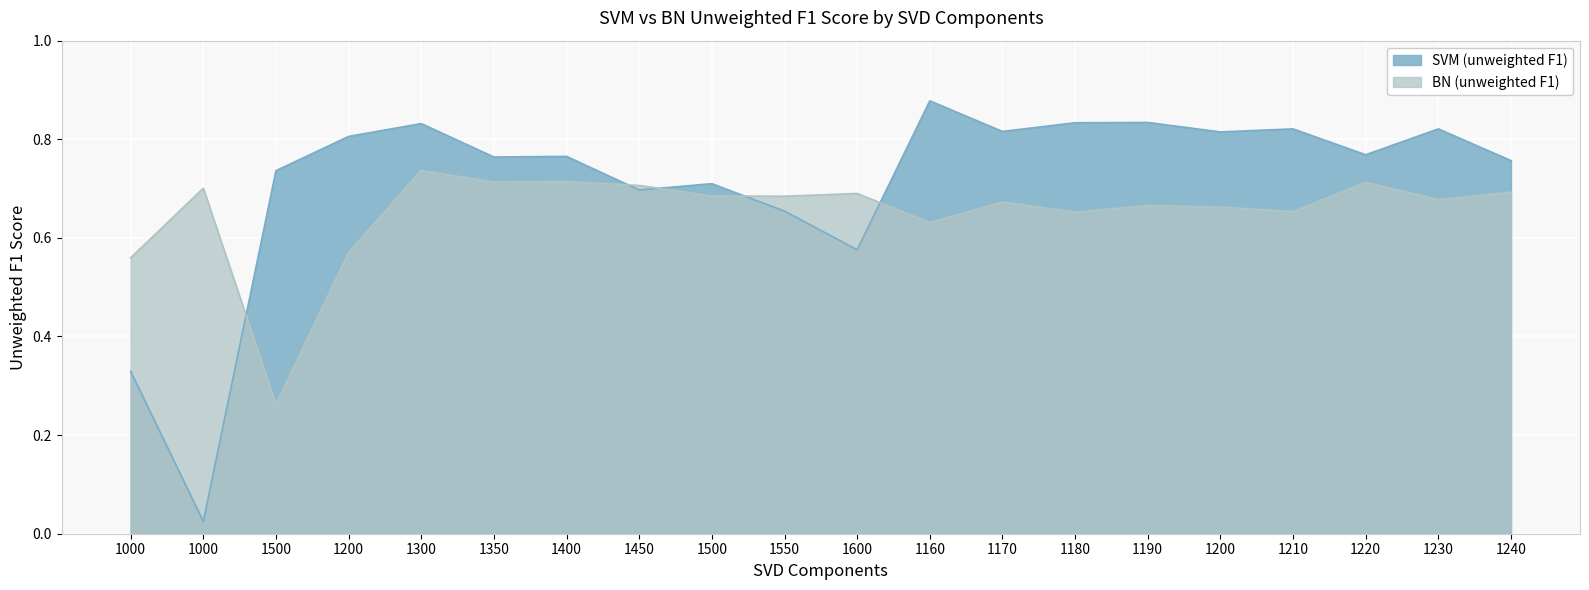

Count the BN (unweighted F1) values in the range 0 to 1.

20